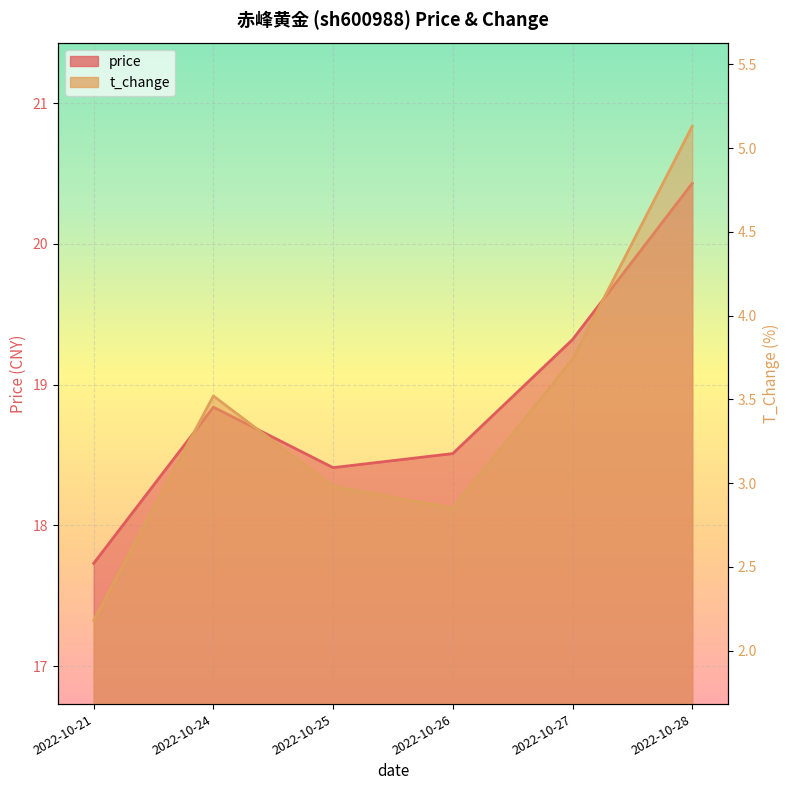

Does the chart display data point markers on the line(s)?

No